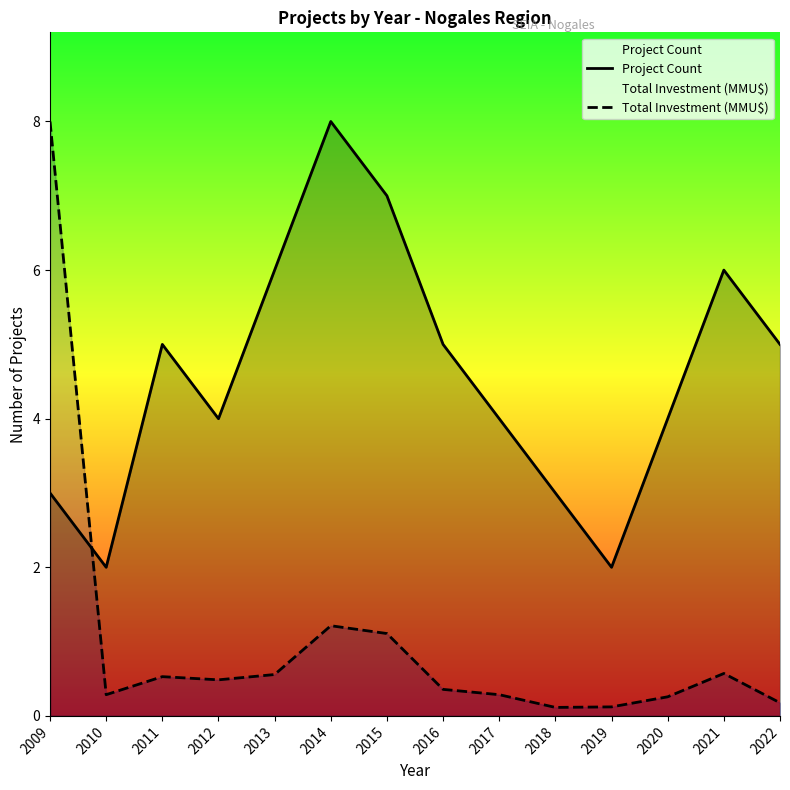

Read the Project Count value at 2012.

4.0